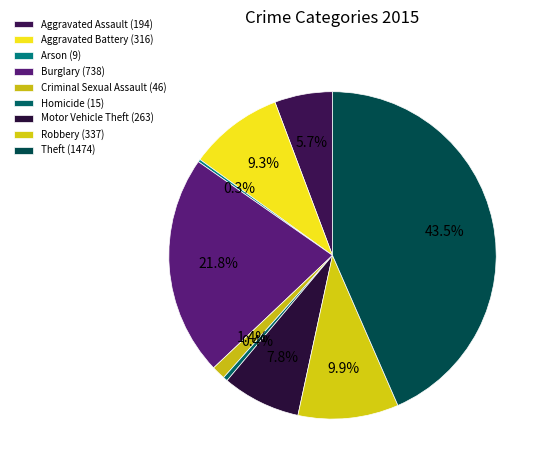

Does Aggravated Assault represent more than half of the total?

No